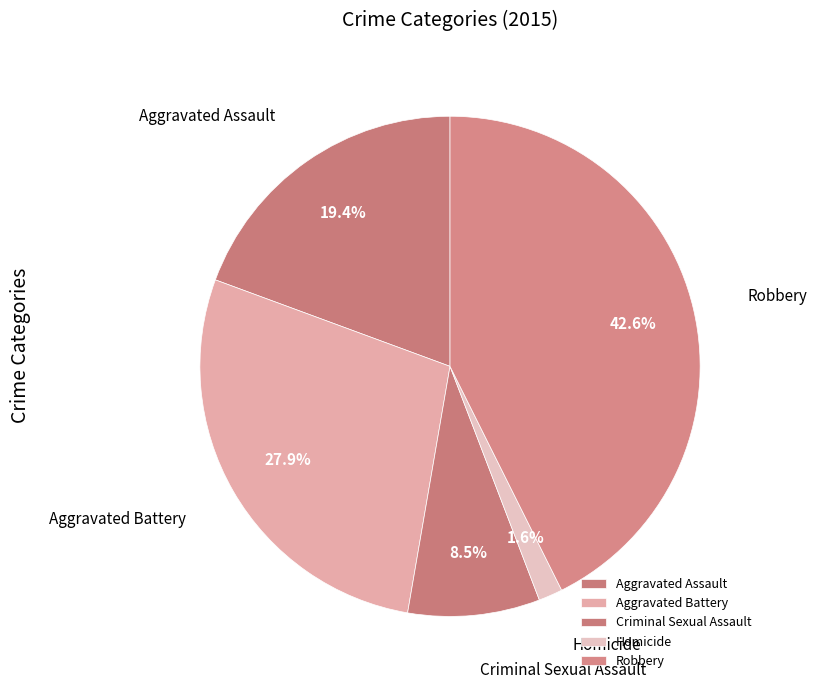

Is it true that Aggravated Battery is 28% of the pie?

True